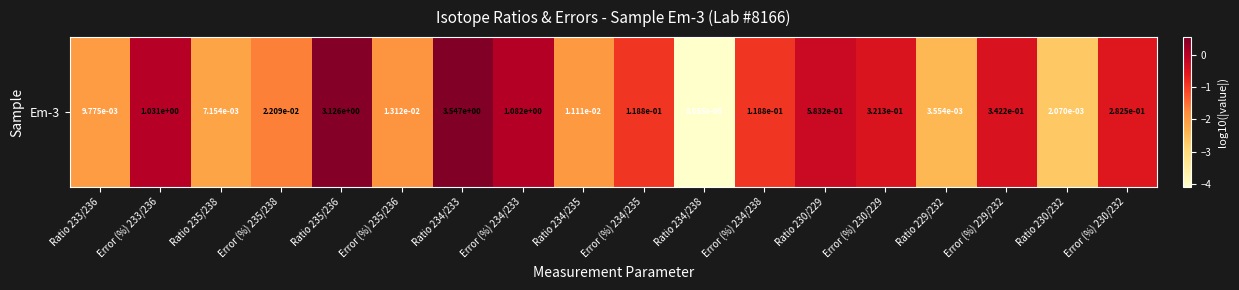

Which label corresponds to the largest value in the chart?

Ratio 234/233